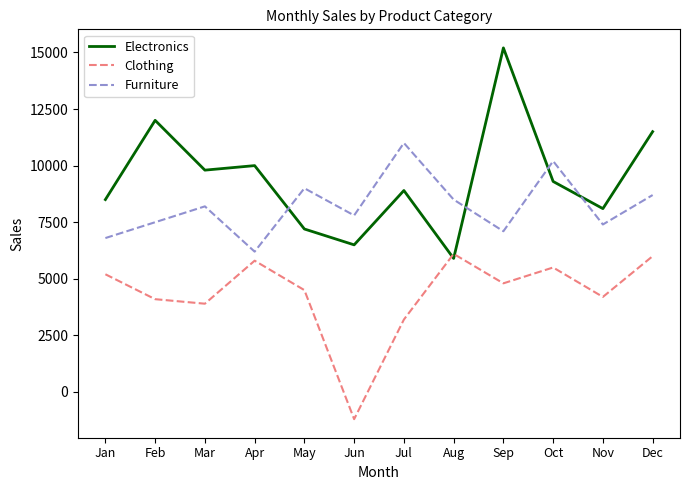

What is the sum of the Furniture values at Jul and Jun?

18800